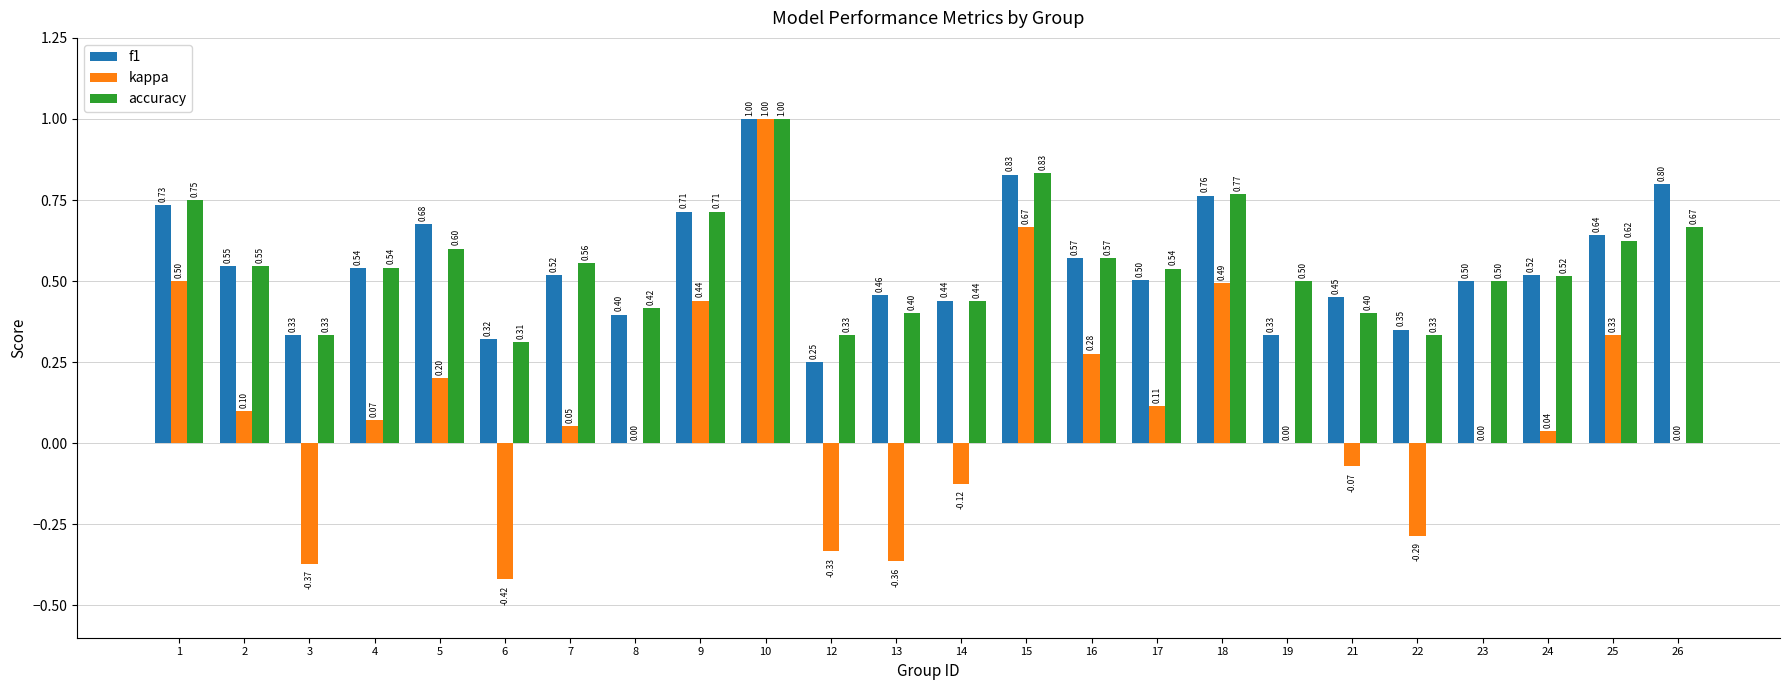

Which series has the largest total across all categories?

accuracy